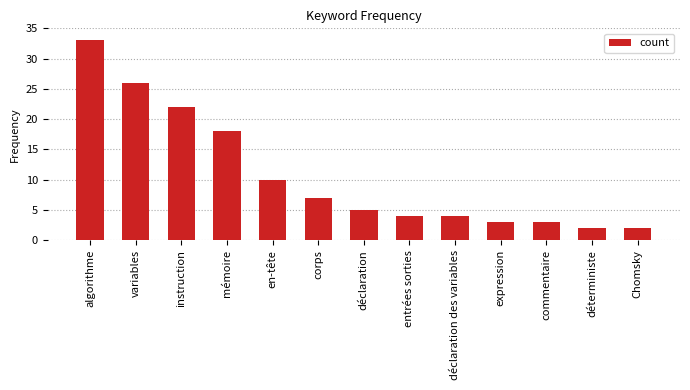

Reading left to right, transcribe all the data shown in this chart.

33	26	22	18	10	7	5	4	4	3	3	2	2